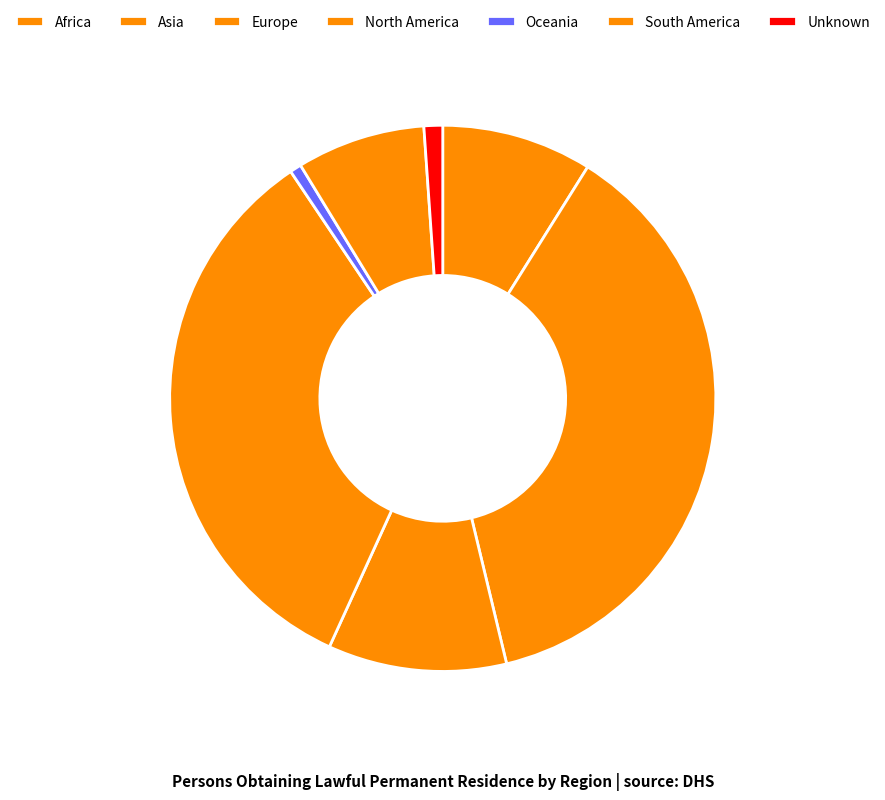

How many slices are in this pie chart?

7